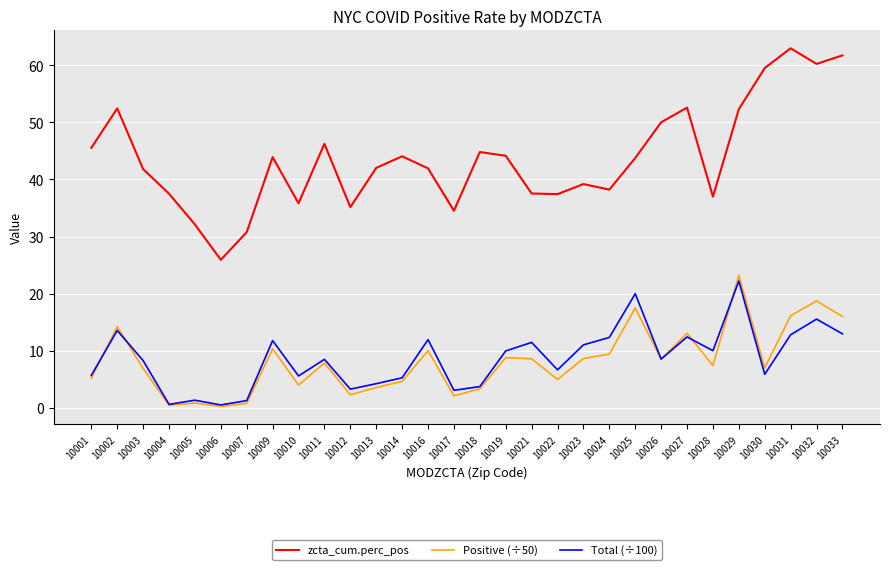

Is it true that zcta_cum.perc_pos equals 84.4 at 10031?

False